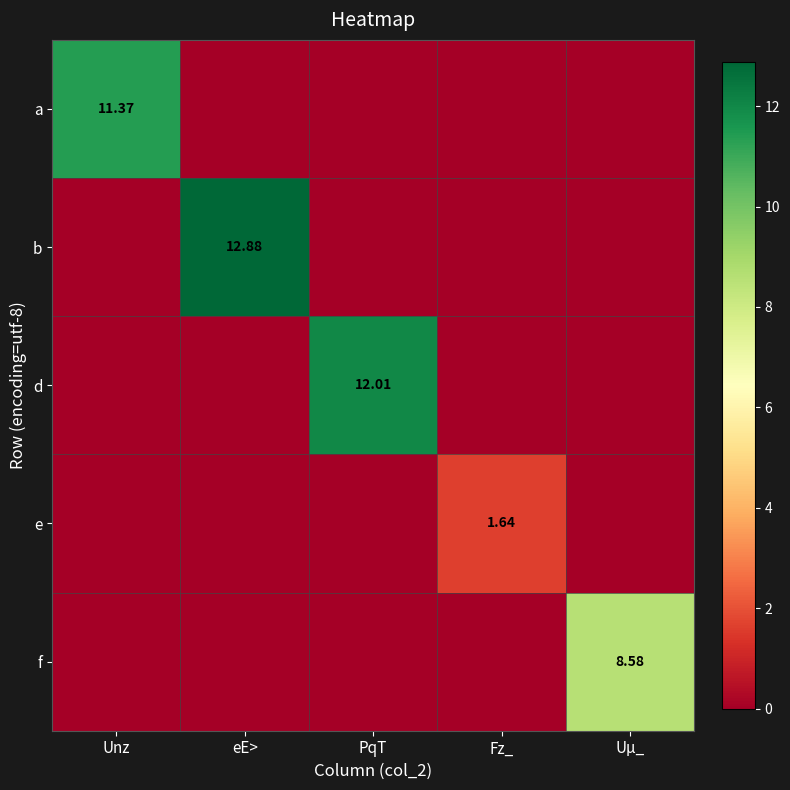

At how many categories does at least one series exceed 8?

4